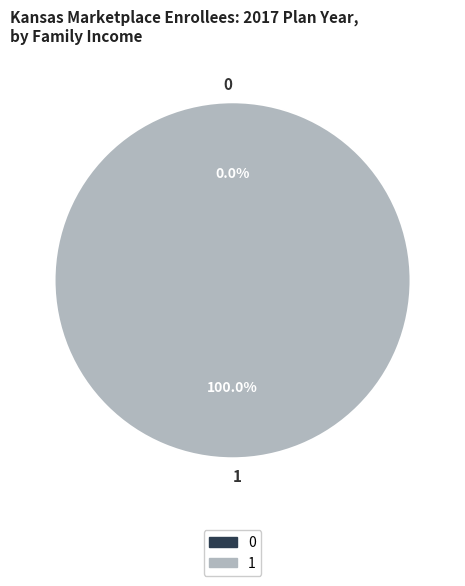

Which has a higher value, 0 or 1?

1